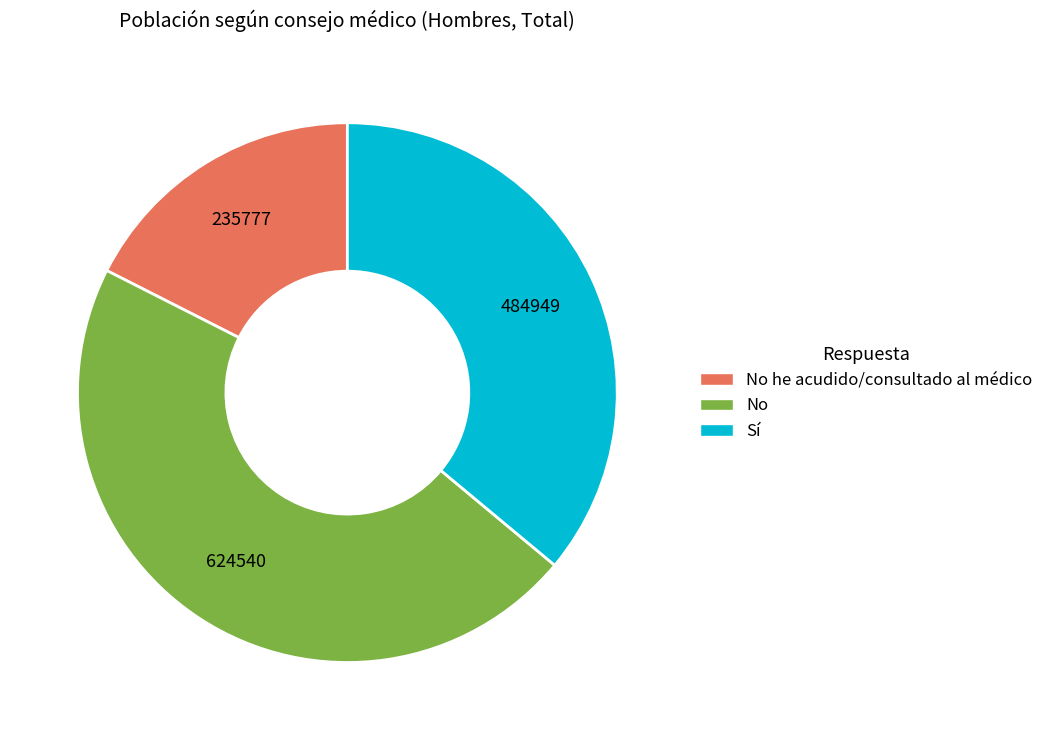

The Sí slice represents 44% of the pie. True or false?

False